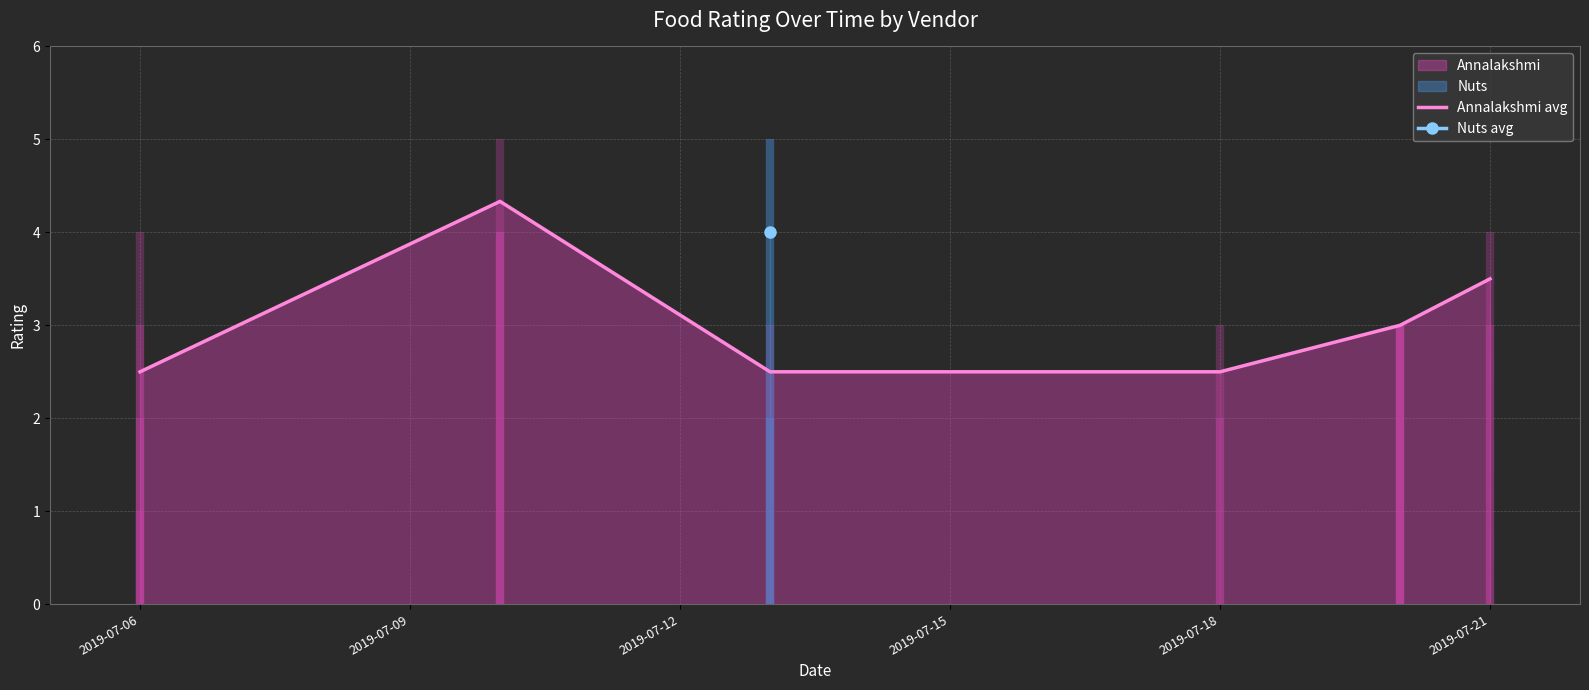

What is the difference between the maximum and second lowest values?

1.8